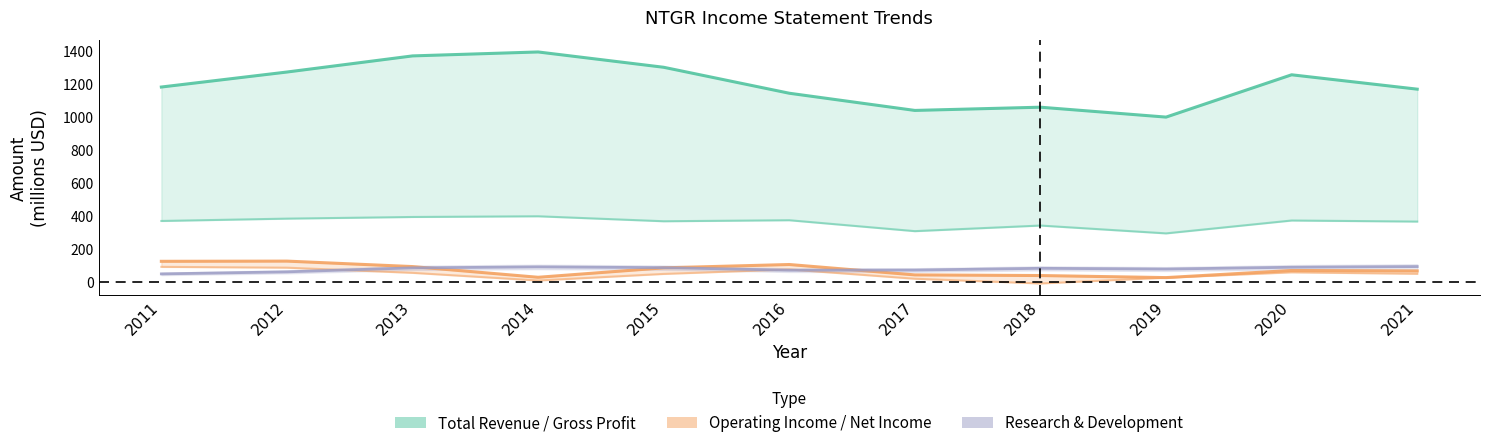

How many intersections are there between Net Income and Research & Development?

3